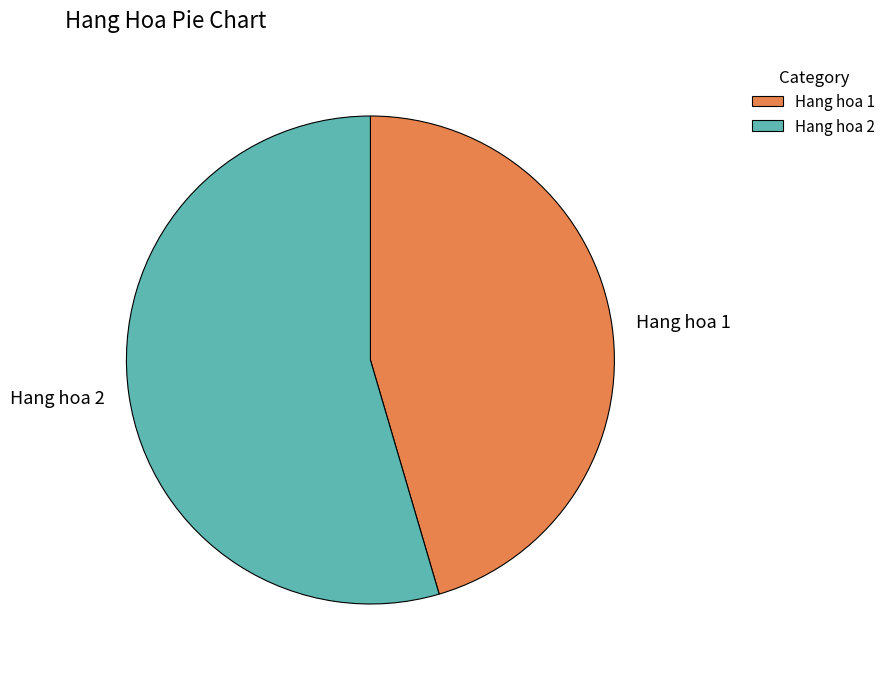

Which has a higher value, Hang hoa 2 or Hang hoa 1?

Hang hoa 2